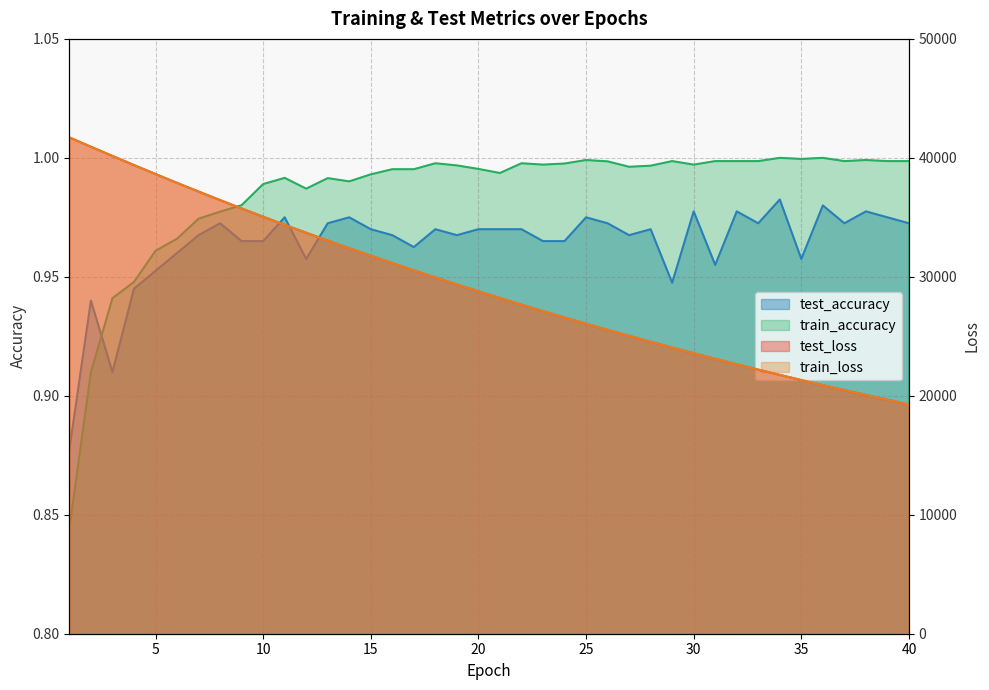

How many interior local valleys does the test_accuracy series have?

10